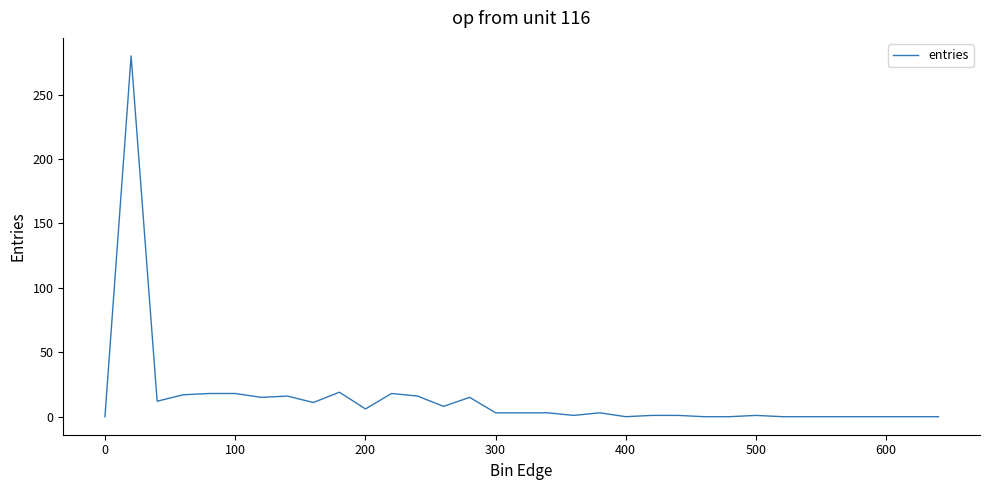

Does the chart display data point markers on the line(s)?

No